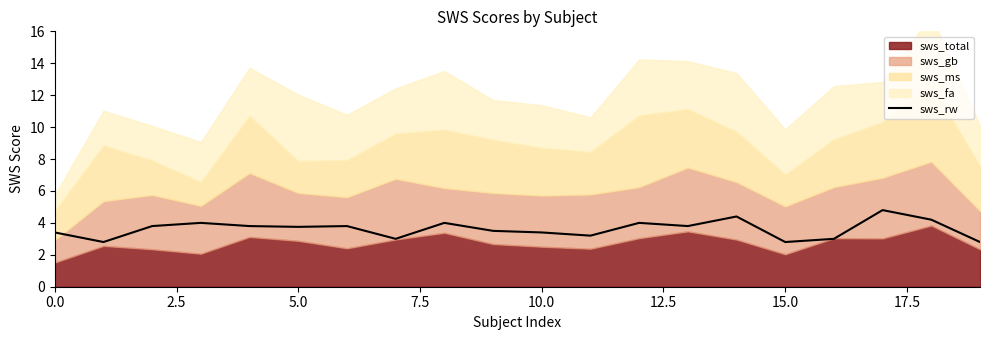

True or false: the data has more than 0 interior local peaks.

True